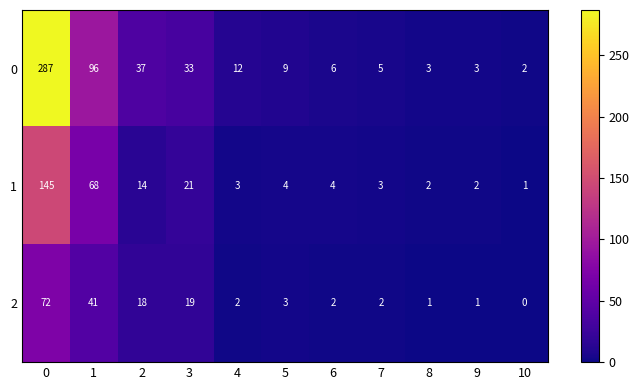

What is the spread (max minus min) of values at 1?

55